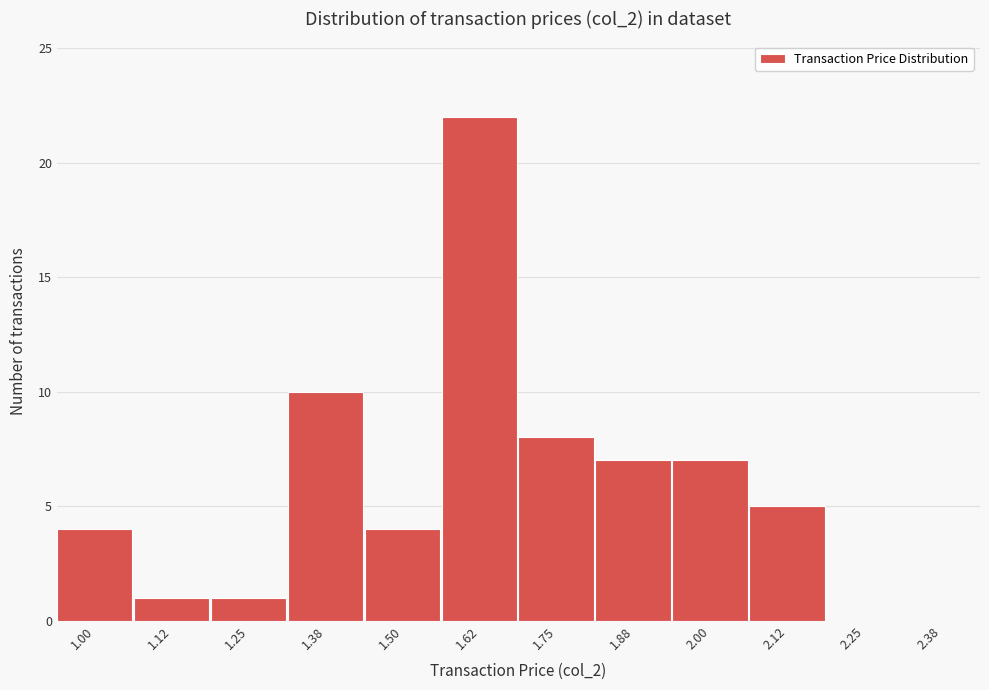

Reading left to right, extract all data points from this chart.

1.00=4	1.12=1	1.25=1	1.38=10	1.50=4	1.62=22	1.75=8	1.88=7	2.00=7	2.12=5	2.25=0	2.38=0